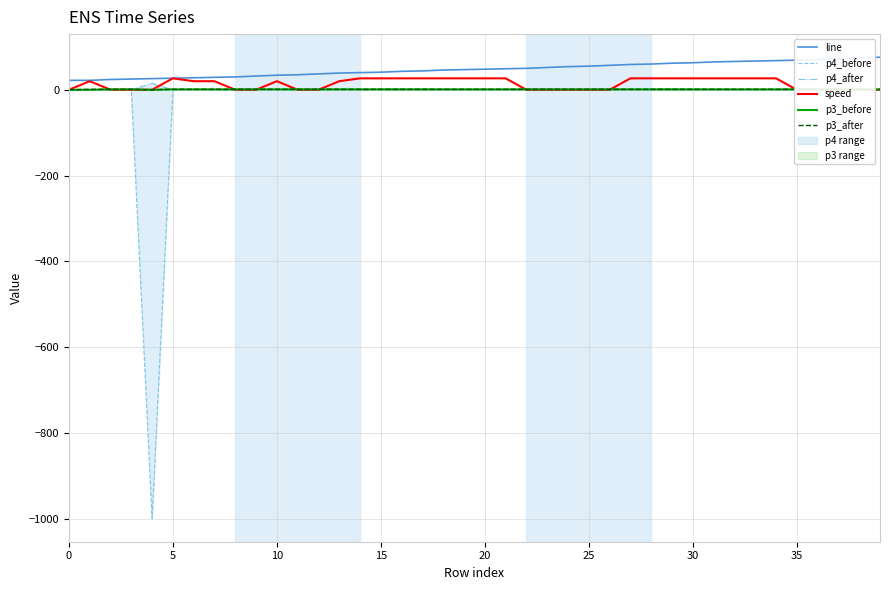

Where is line nearest to the value 49?

21